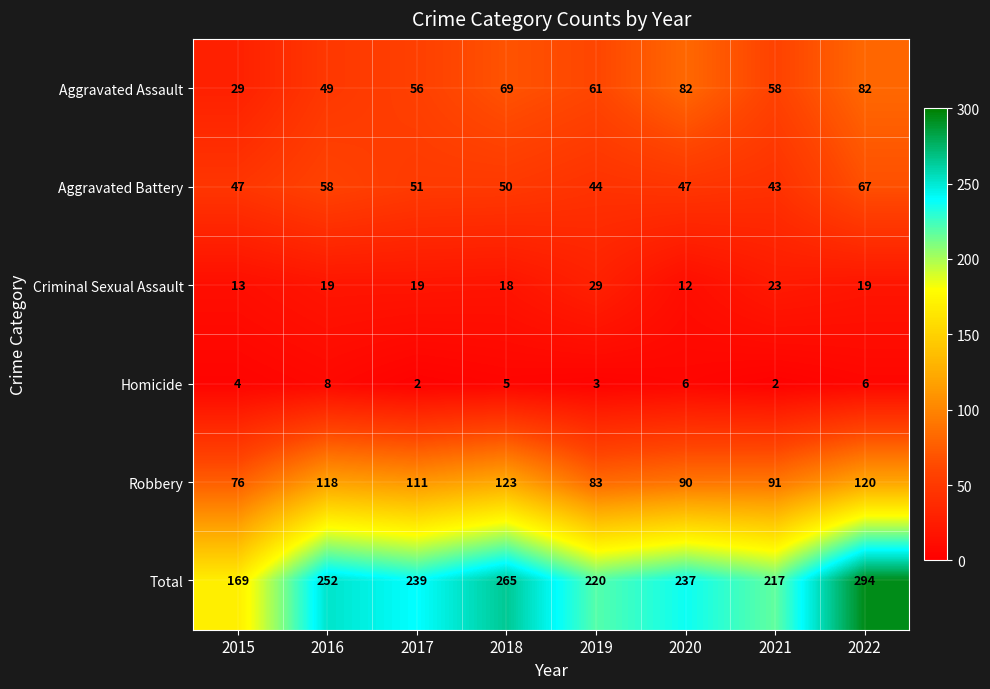

At how many categories does at least one series exceed 16?

8